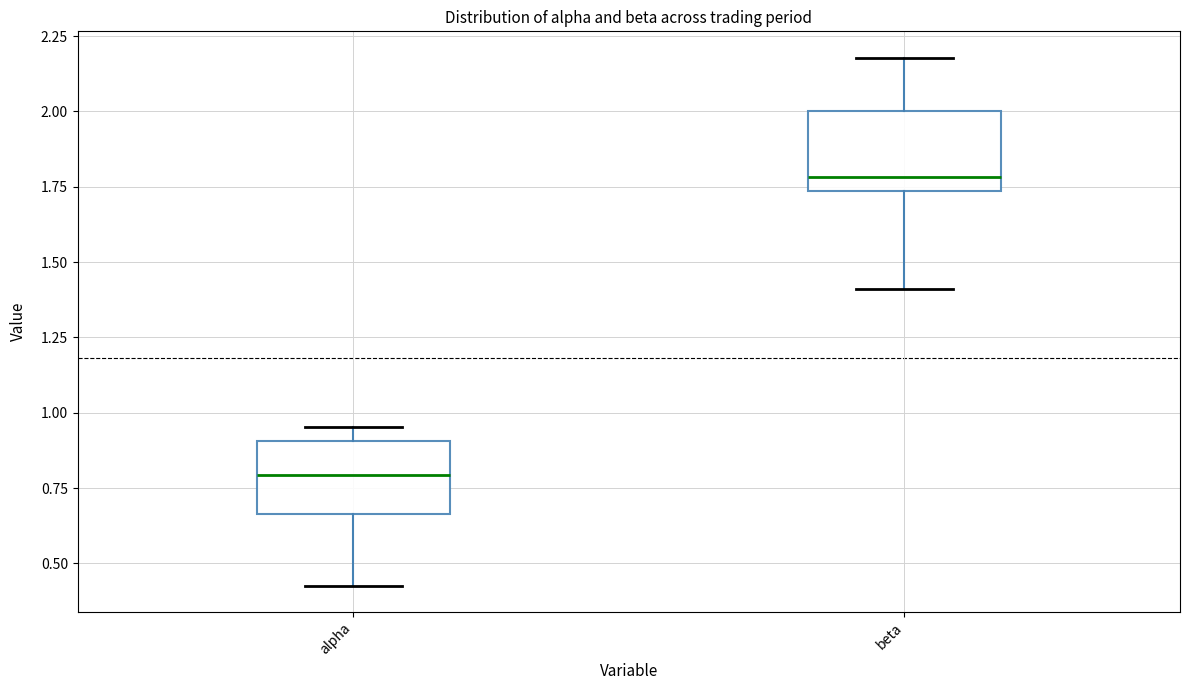

Where does the median line of the box for beta sit on the y-axis? The values are not printed on the chart, so give them approximately, as read against the axis.

1.80